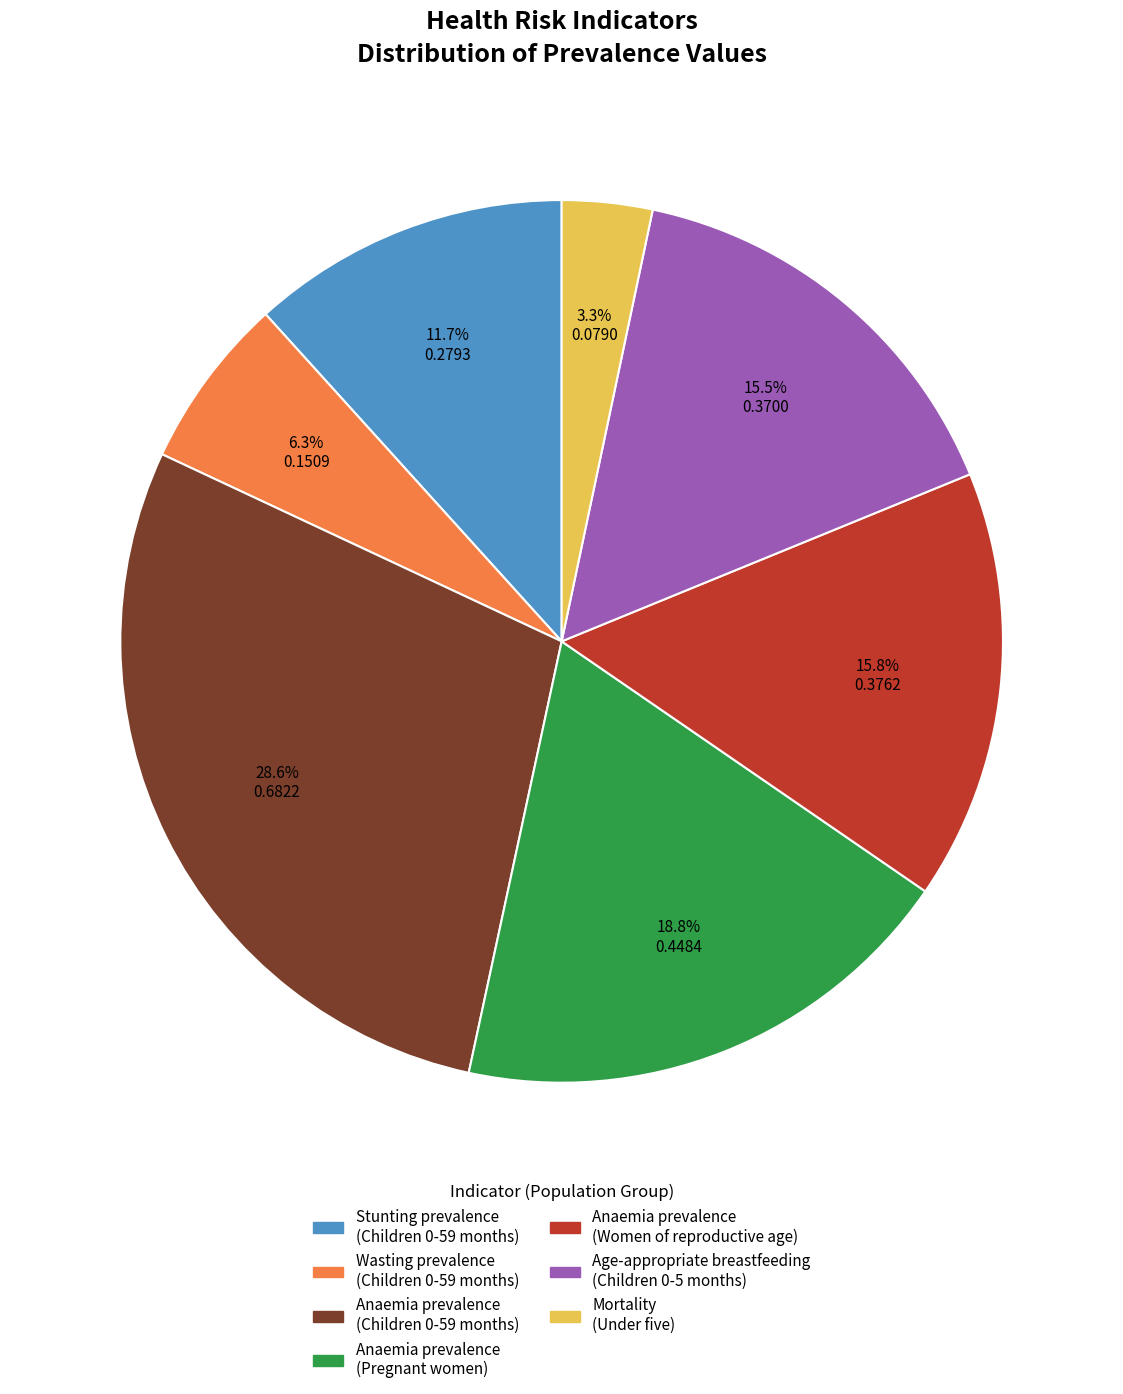

Count the number of slices in the pie.

7